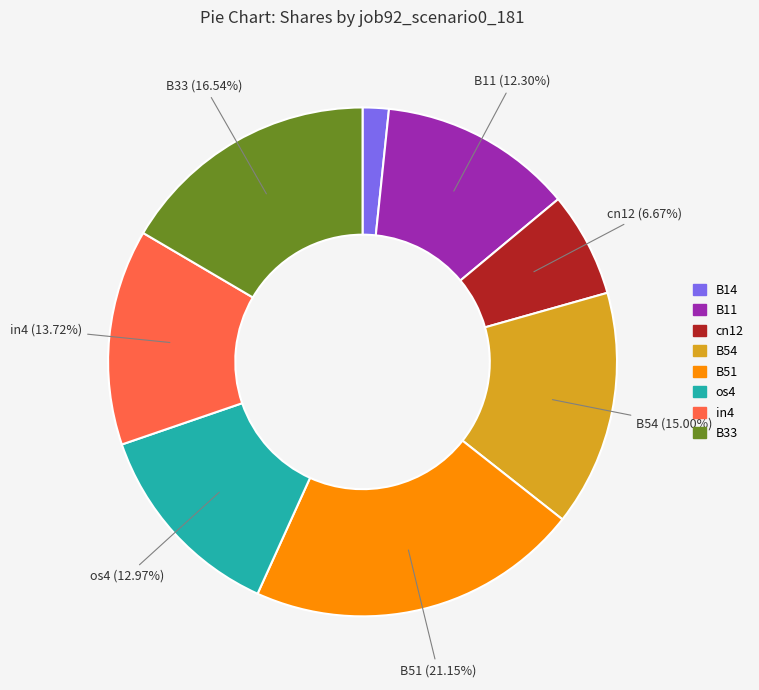

Is there any slice that represents more than half of the pie?

No